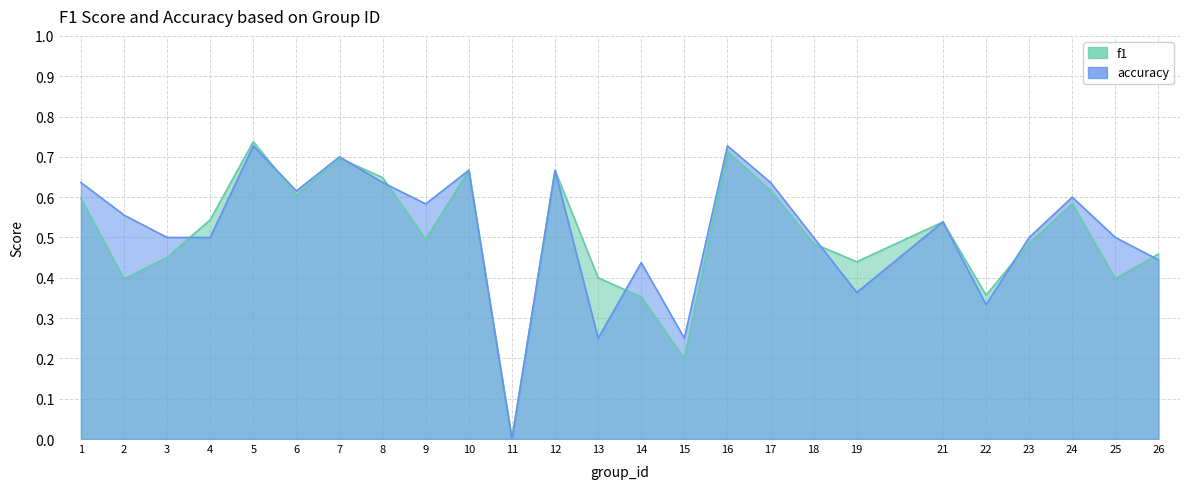

Reading right to left, what are all the values shown in this chart?

f1: 26=0.5	25=0.4	24=0.6	23=0.5	22=0.4	21=0.5	19=0.4	18=0.5	17=0.6	16=0.7	15=0.2	14=0.4	13=0.4	12=0.7	11=0.0	10=0.7	9=0.5	8=0.6	7=0.7	6=0.6	5=0.7	4=0.5	3=0.5	2=0.4	1=0.6
accuracy: 26=0.4	25=0.5	24=0.6	23=0.5	22=0.3	21=0.5	19=0.4	18=0.5	17=0.6	16=0.7	15=0.2	14=0.4	13=0.2	12=0.7	11=0.0	10=0.7	9=0.6	8=0.6	7=0.7	6=0.6	5=0.7	4=0.5	3=0.5	2=0.6	1=0.6